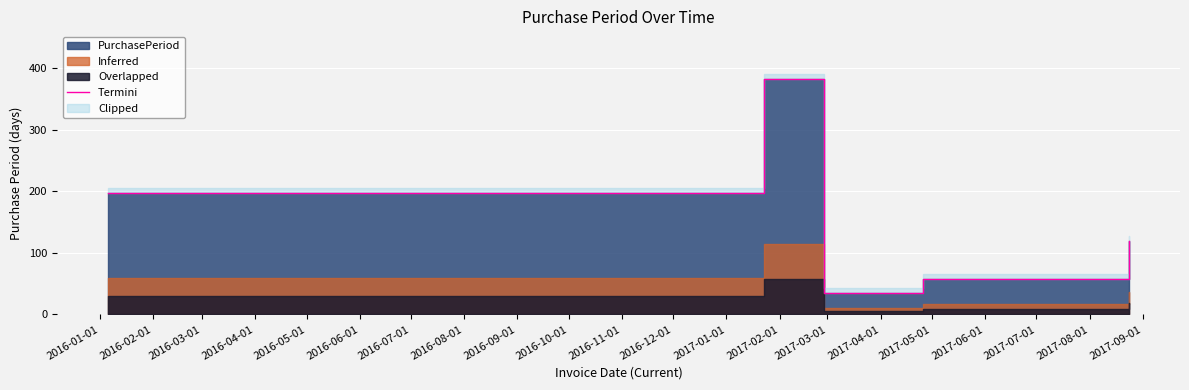

How many lines are shown in the chart?

1